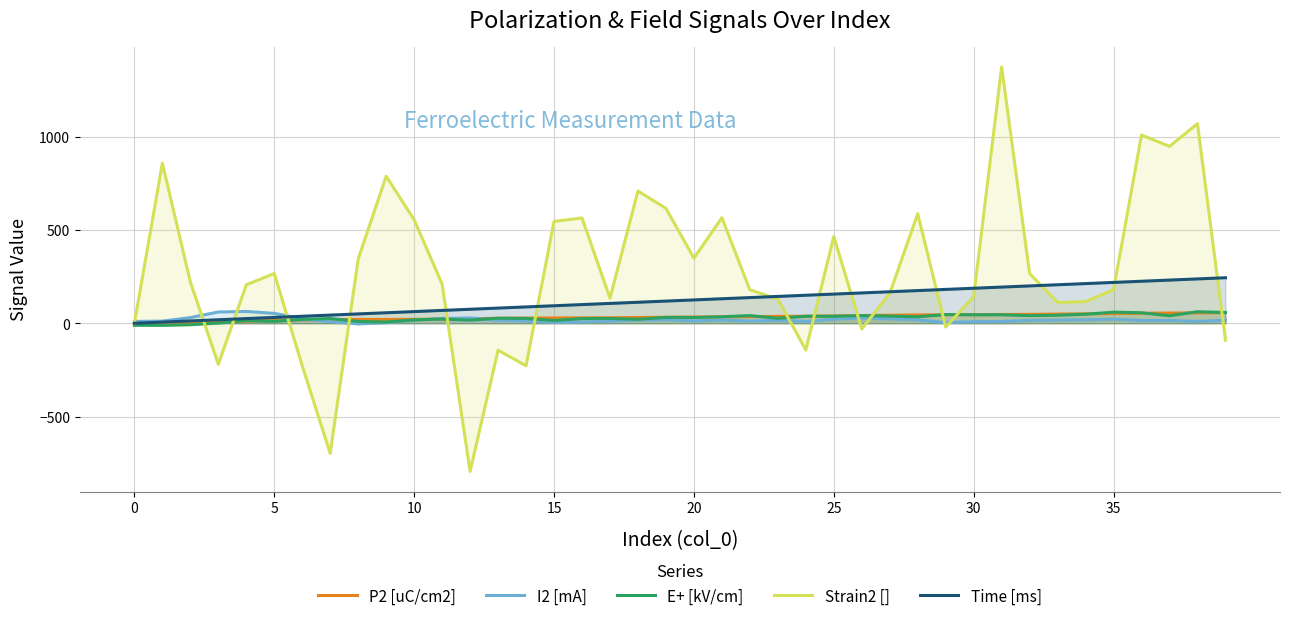

How many lines are shown in the chart?

5